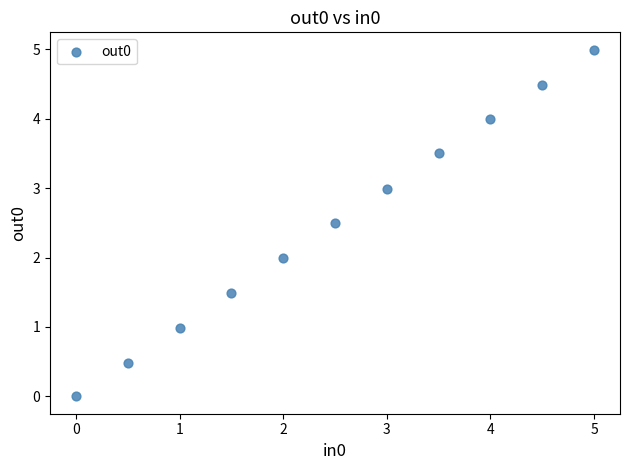

What is the average Y value?

2.5